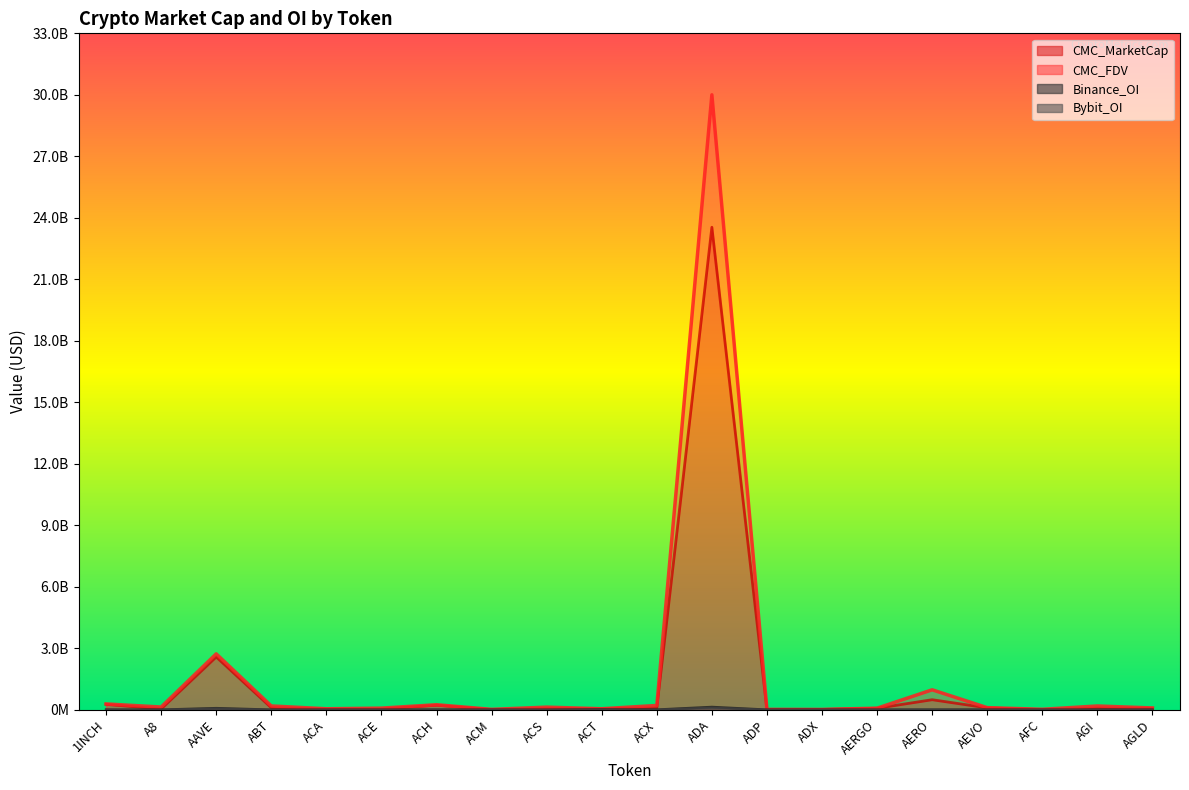

Which series ends up on top after the final intersection of Binance_OI and Bybit_OI?

Binance_OI